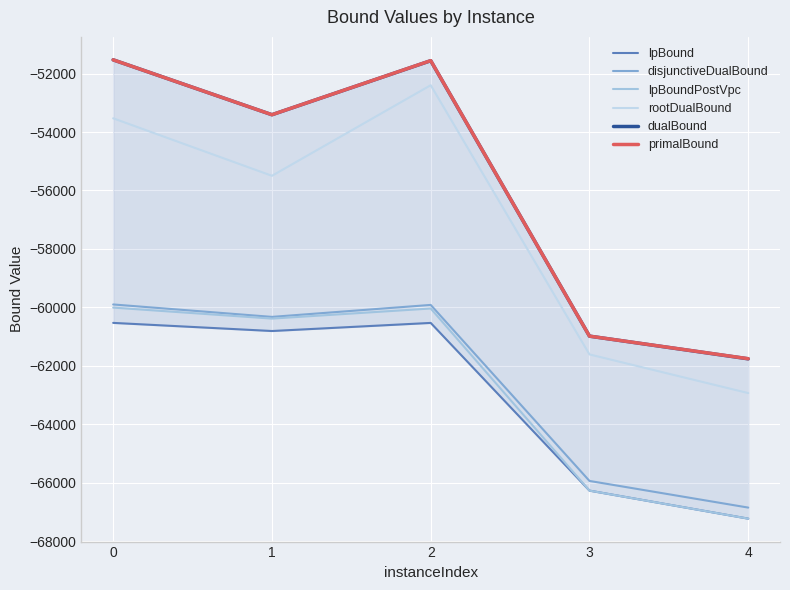

Rank the series at 2 from highest to lowest value.

primalBound, dualBound, rootDualBound, disjunctiveDualBound, lpBoundPostVpc, lpBound